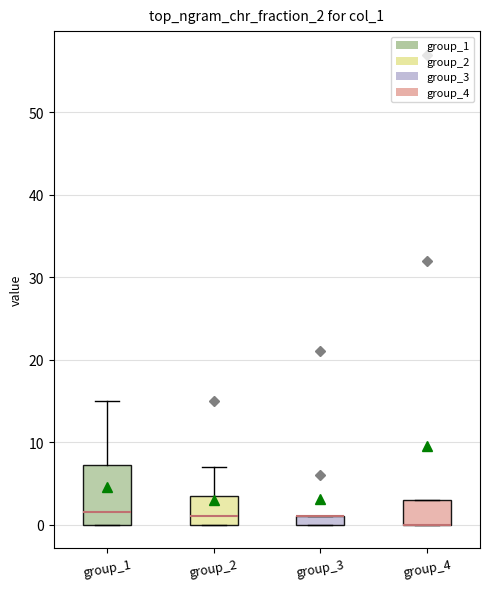

Where is the upper edge of the box for group_4 on the y-axis? The values are not printed on the chart, so give them approximately, as read against the axis.

3